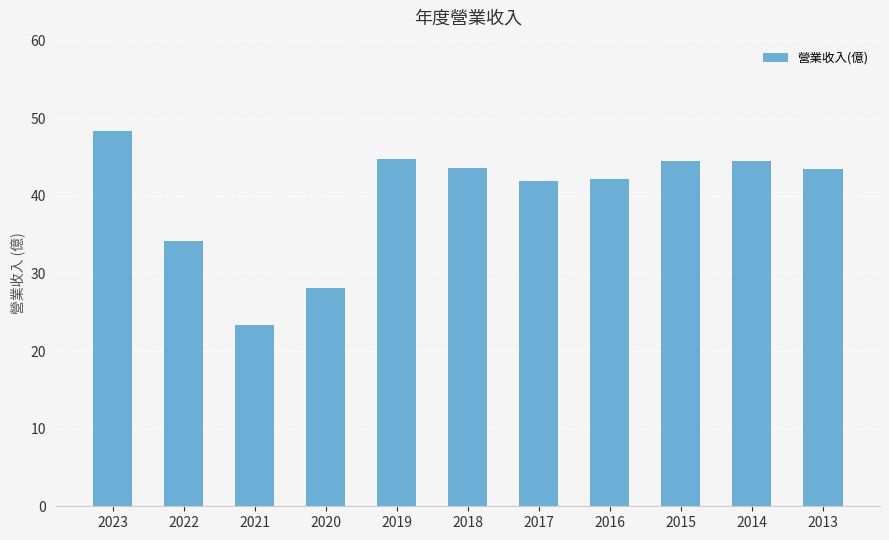

What is the value of the 3rd bar from the left?

23.3